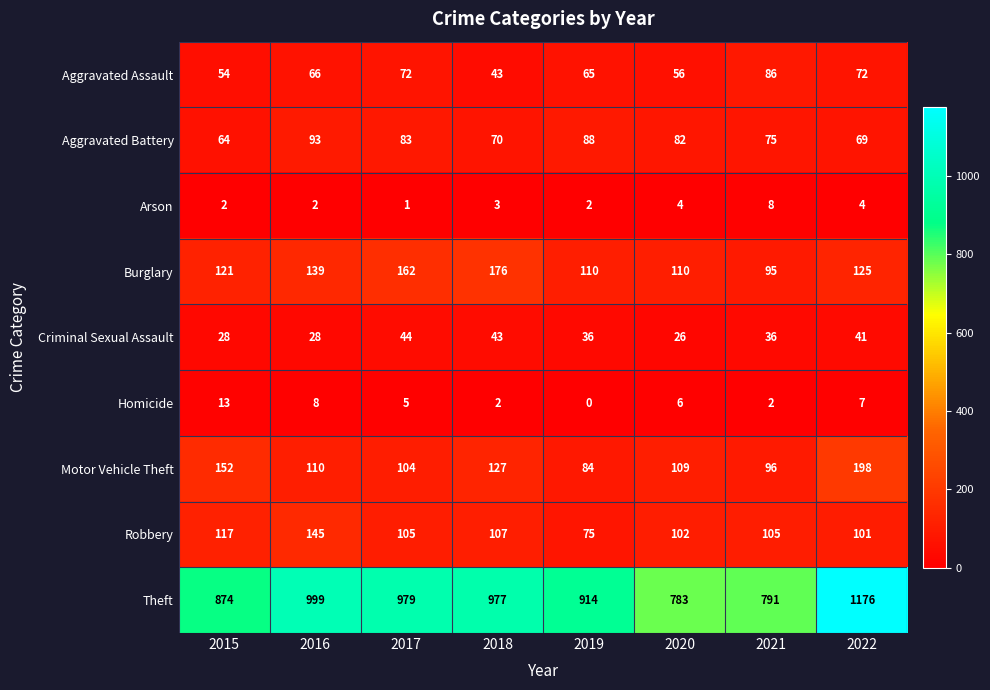

True or false: Homicide has a value of 2 at 2018.

True